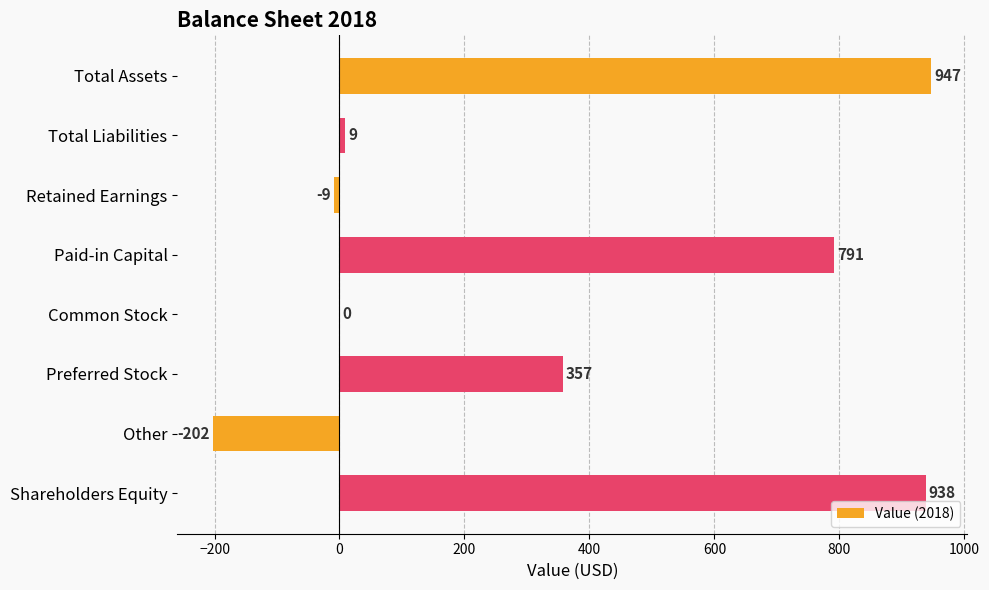

Which category has the highest value across all series?

Total Assets